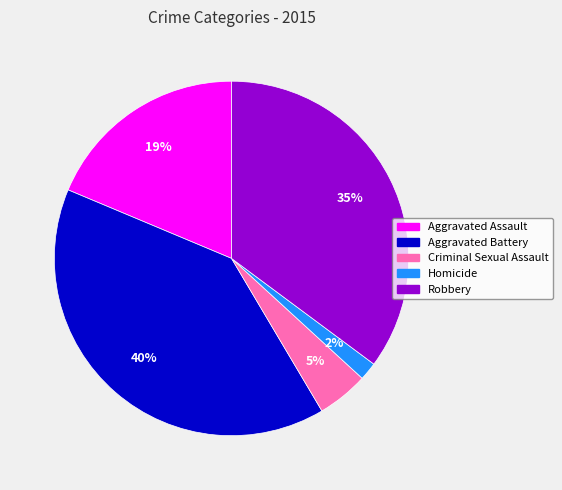

What is the ratio of the value at Aggravated Assault to the value at Robbery?

0.5